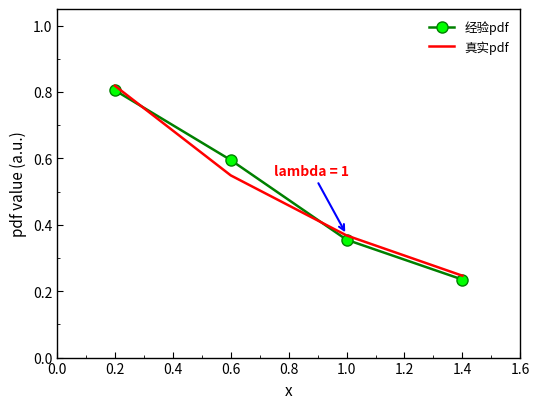

The value of 真实pdf at 1.4 is 0.1. True or false?

False